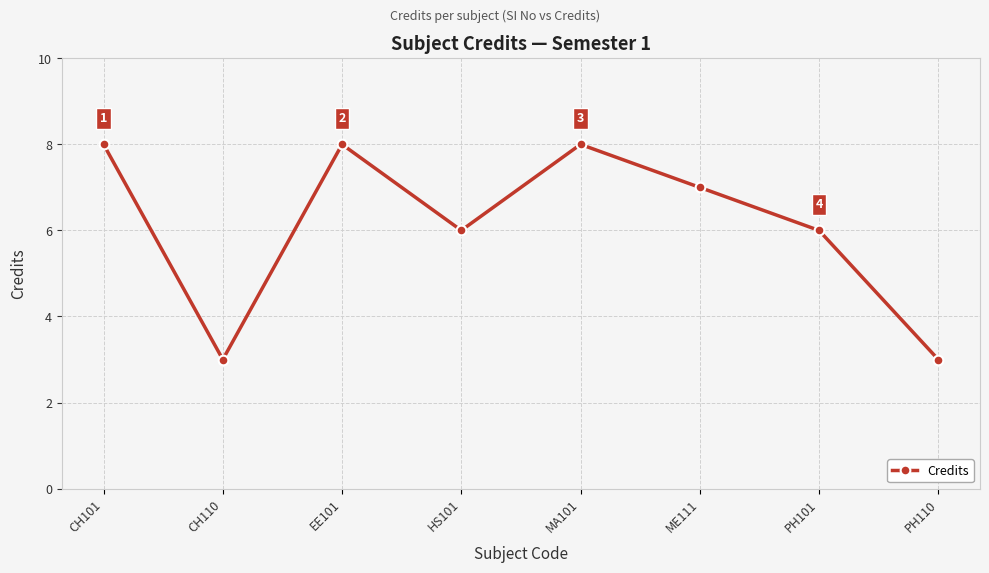

The chart shows a value of 1 at PH101. True or false?

False